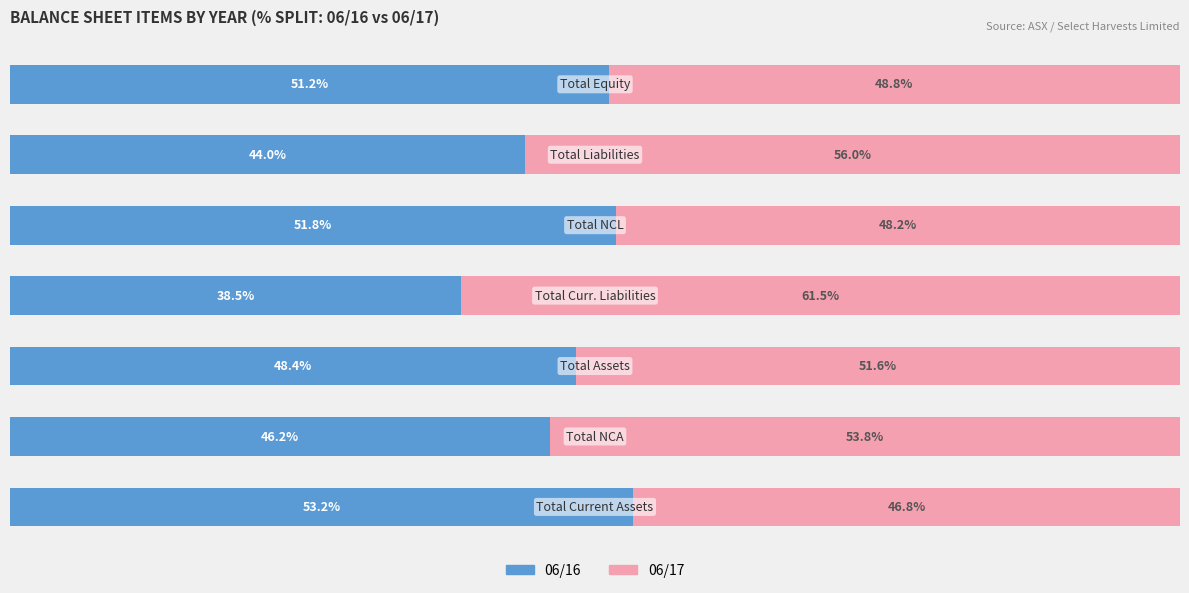

What are all the series names shown in the legend?

06/16, 06/17